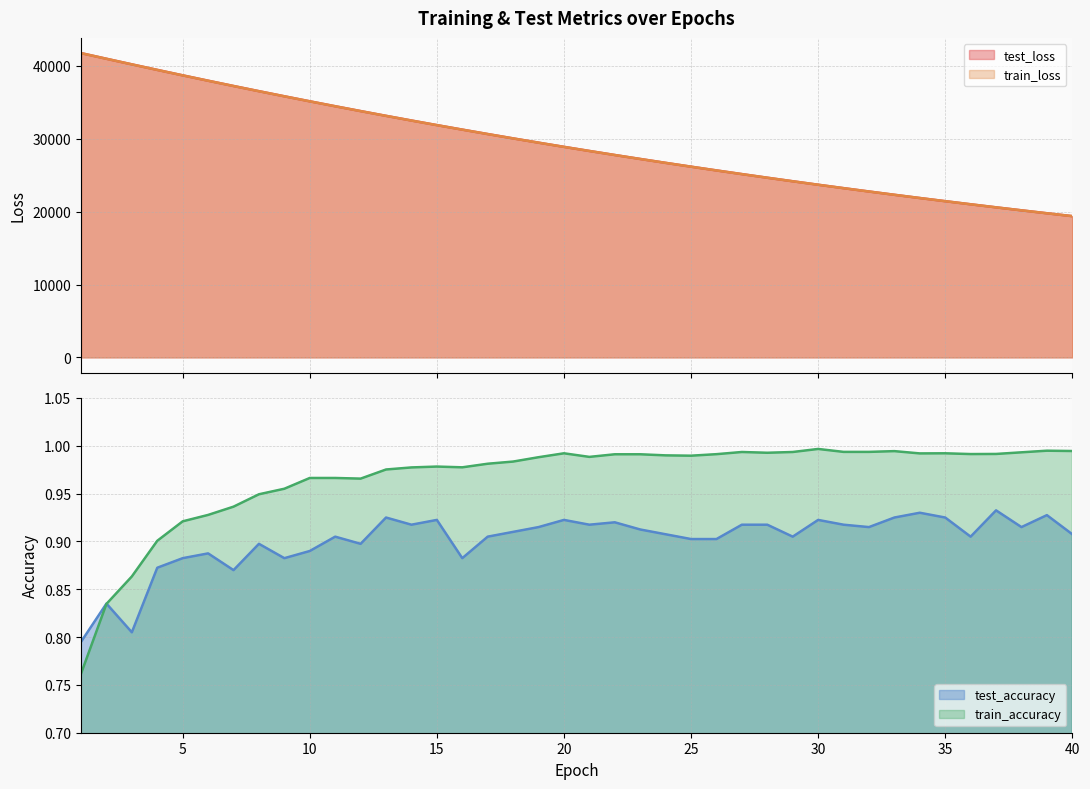

Reading left to right, what are all the values shown in this chart?

test_loss: 1=41743.9	2=40968.9	3=40201.3	4=39441.7	5=38693.9	6=37958.0	7=37233.4	8=36521.6	9=35821.9	10=35132.2	11=34456.0	12=33791.5	13=33138.3	14=32497.2	15=31867.6	16=31249.8	17=30641.6	18=30045.1	19=29459.4	20=28885.1	21=28320.8	22=27767.0	23=27223.2	24=26689.5	25=26165.5	26=25651.7	27=25146.6	28=24651.2	29=24165.1	30=23688.0	31=23219.7	32=22760.2	33=22308.7	34=21866.3	35=21432.2	36=21006.3	37=20587.5	38=20177.2	39=19774.2	40=19379.6
train_loss: 1=41741.9	2=40967.1	3=40198.4	4=39439.3	5=38691.4	6=37954.9	7=37230.4	8=36517.9	9=35817.6	10=35129.1	11=34452.9	12=33788.4	13=33135.6	14=32494.3	15=31864.4	16=31246.0	17=30638.7	18=30042.5	19=29457.2	20=28882.4	21=28318.3	22=27764.4	23=27220.7	24=26687.1	25=26163.3	26=25649.2	27=25144.6	28=24649.3	29=24163.2	30=23686.1	31=23217.9	32=22758.4	33=22307.4	34=21864.8	35=21430.5	36=21004.2	37=20586.0	38=20175.6	39=19772.8	40=19377.7
test_accuracy: 1=0.8	2=0.8	3=0.8	4=0.9	5=0.9	6=0.9	7=0.9	8=0.9	9=0.9	10=0.9	11=0.9	12=0.9	13=0.9	14=0.9	15=0.9	16=0.9	17=0.9	18=0.9	19=0.9	20=0.9	21=0.9	22=0.9	23=0.9	24=0.9	25=0.9	26=0.9	27=0.9	28=0.9	29=0.9	30=0.9	31=0.9	32=0.9	33=0.9	34=0.9	35=0.9	36=0.9	37=0.9	38=0.9	39=0.9	40=0.9
train_accuracy: 1=0.8	2=0.8	3=0.9	4=0.9	5=0.9	6=0.9	7=0.9	8=0.9	9=1.0	10=1.0	11=1.0	12=1.0	13=1.0	14=1.0	15=1.0	16=1.0	17=1.0	18=1.0	19=1.0	20=1.0	21=1.0	22=1.0	23=1.0	24=1.0	25=1.0	26=1.0	27=1.0	28=1.0	29=1.0	30=1.0	31=1.0	32=1.0	33=1.0	34=1.0	35=1.0	36=1.0	37=1.0	38=1.0	39=1.0	40=1.0